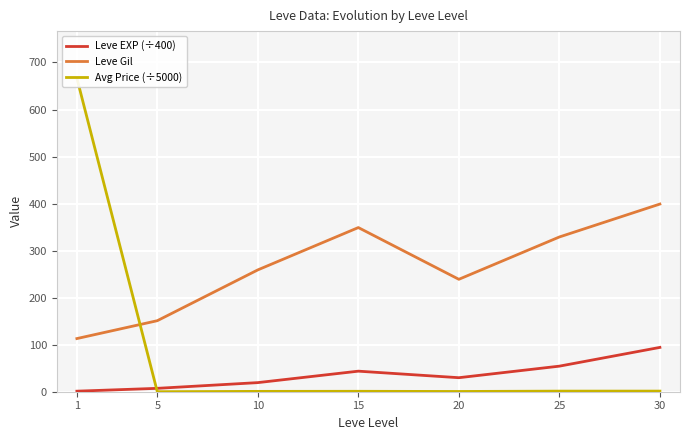

In Leve Gil, how many points are higher than both neighbors (excluding endpoints)?

1